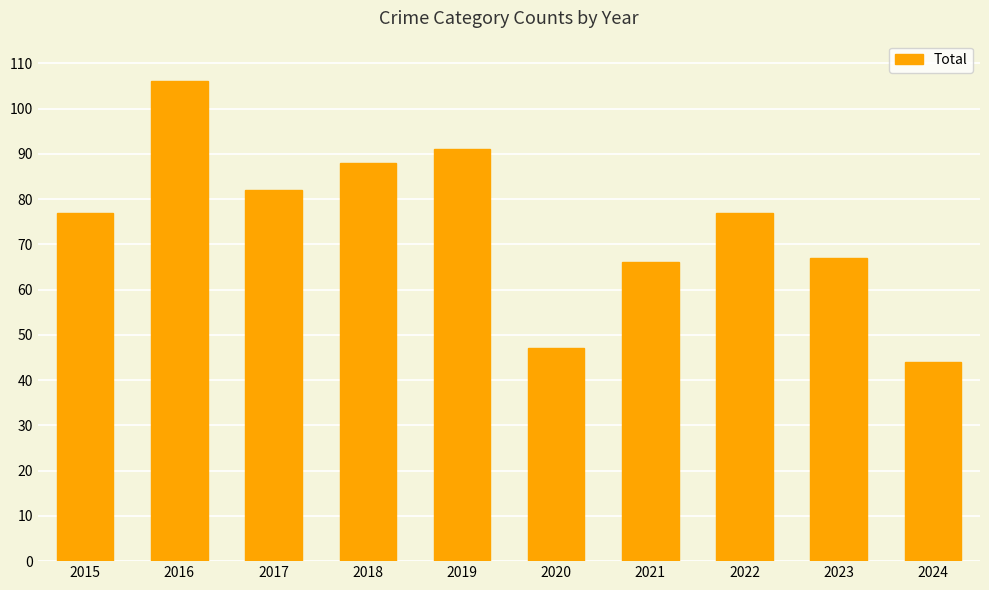

Reading left to right, extract all data points from this chart.

77	106	82	88	91	47	66	77	67	44